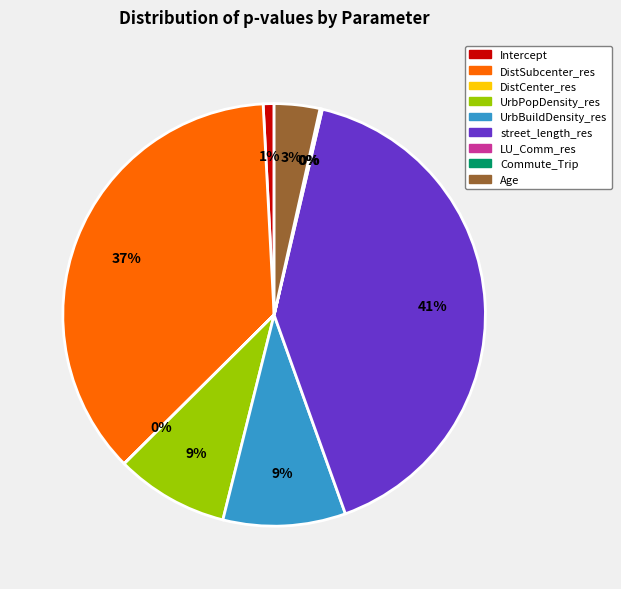

Which category has the biggest portion of the pie?

street_length_res